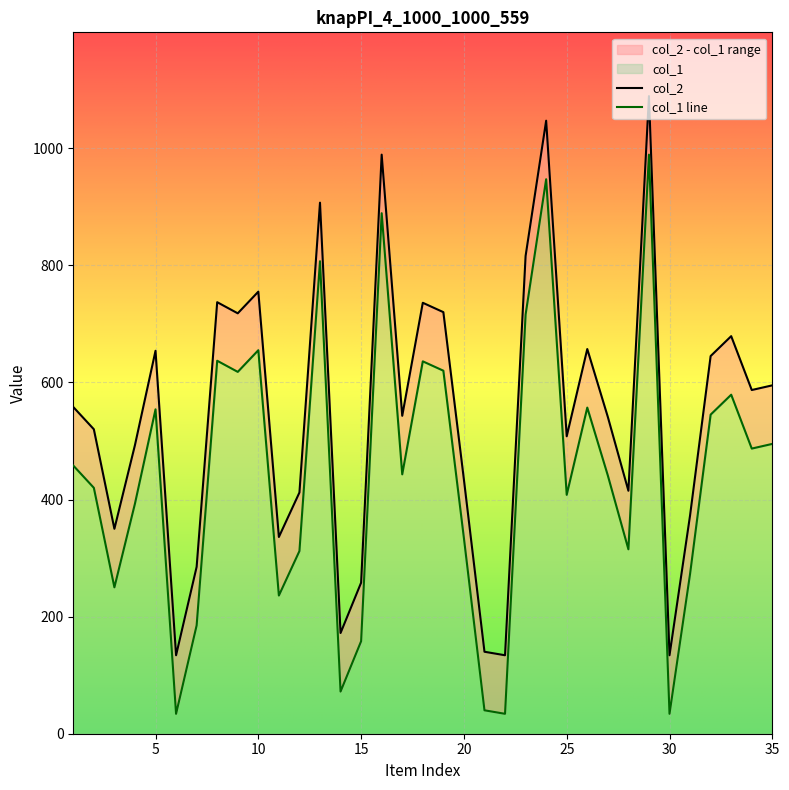

Between 21 and 24, which series saw the biggest shift?

col_1